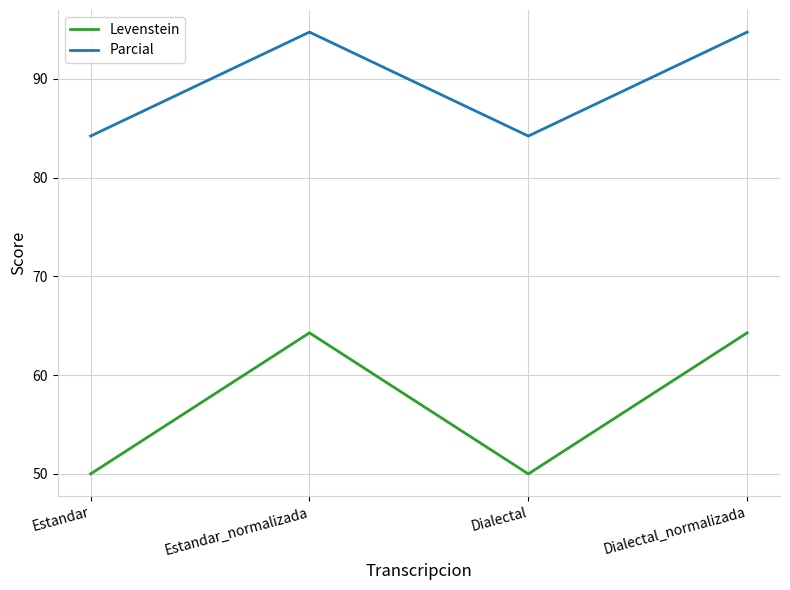

Does the chart have visible grid lines?

Yes